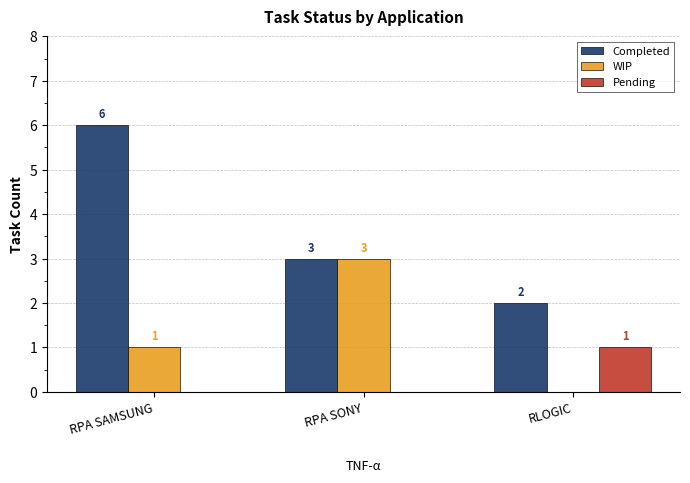

What is the greatest value displayed?

6